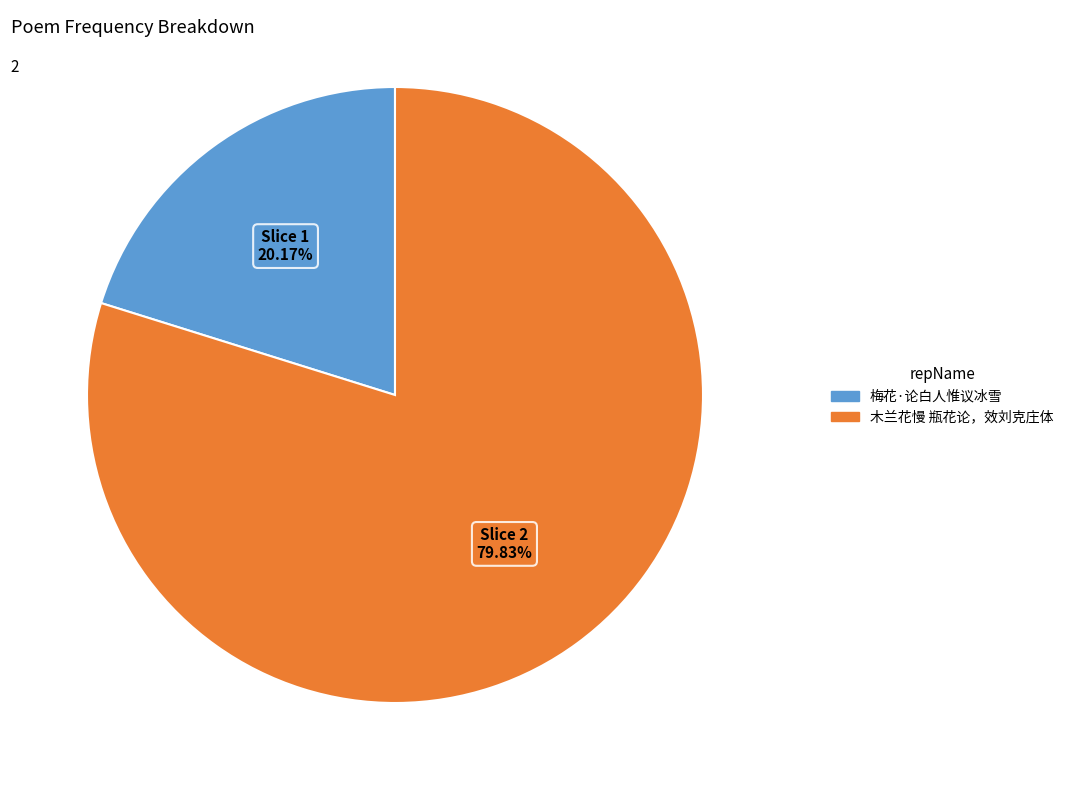

Count the number of slices in the pie.

2